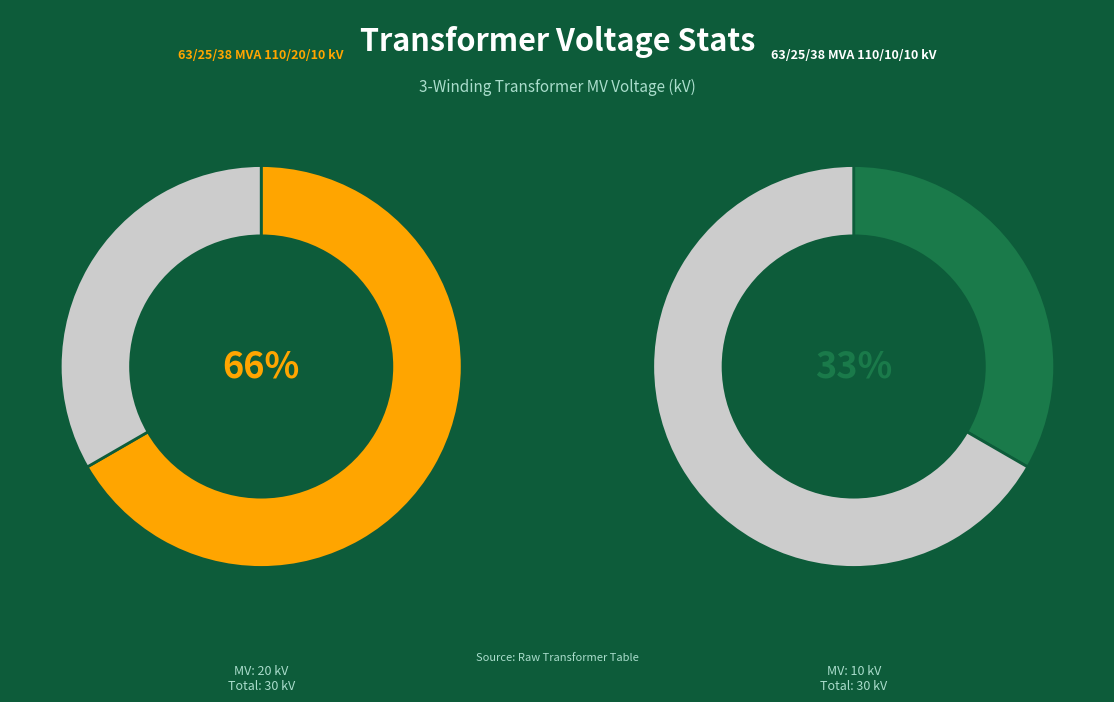

Rank the categories by value from highest to lowest.

63/25/38 MVA 110/20/10 kV, 63/25/38 MVA 110/10/10 kV